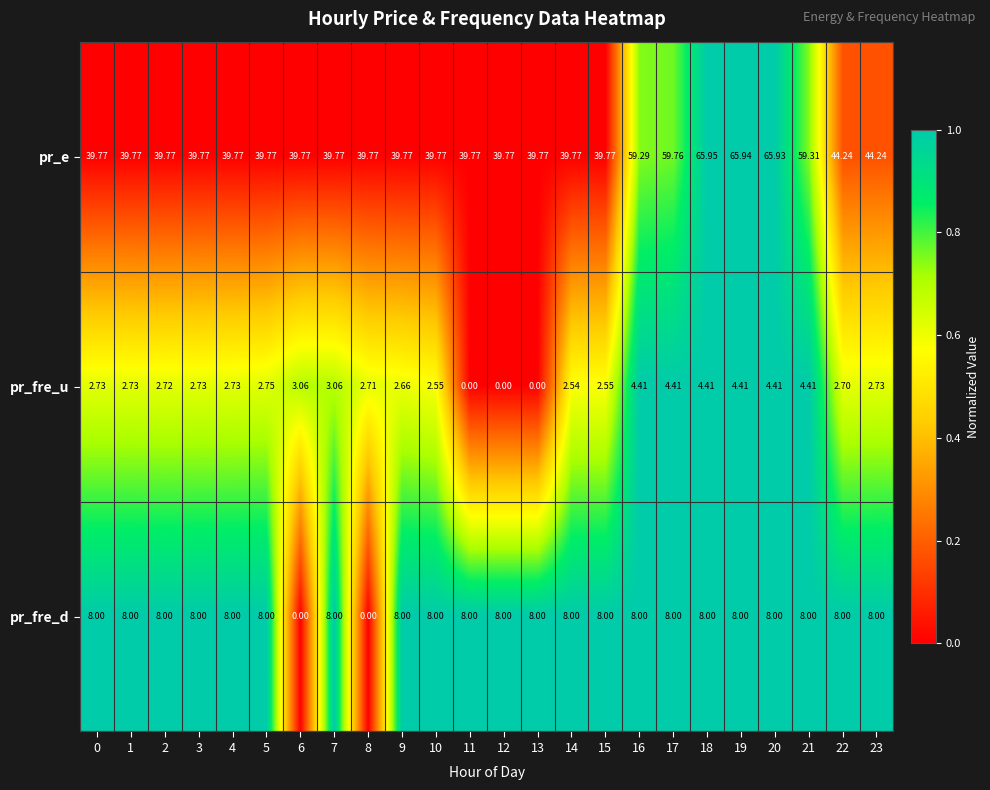

Which series has the widest spread of values?

pr_e